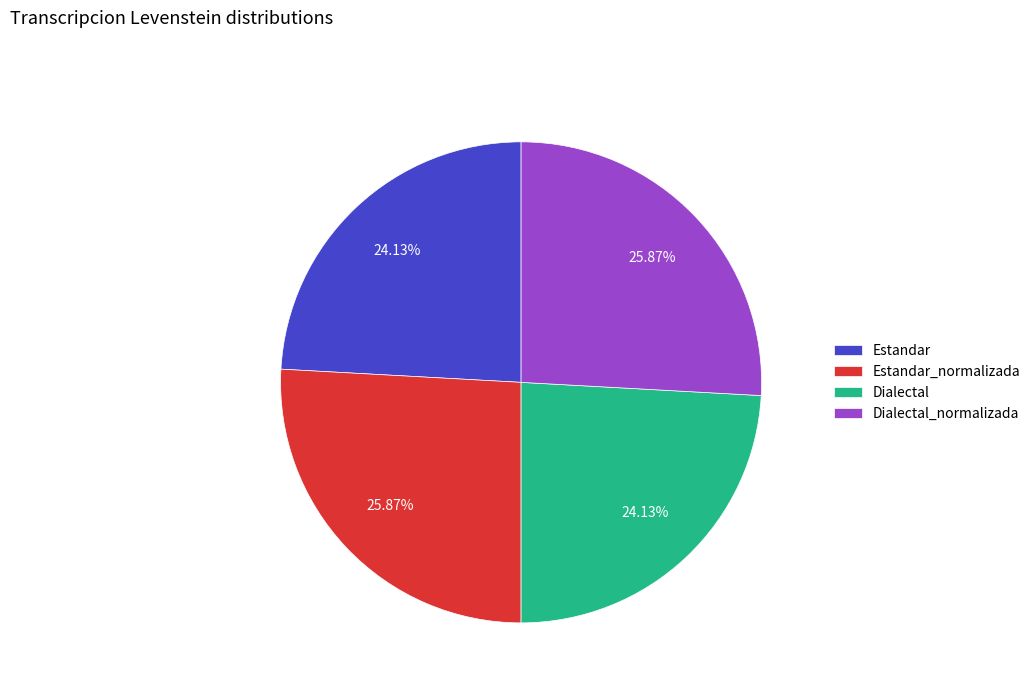

Approximately how many times larger is the value at Dialectal compared to Estandar?

1.0